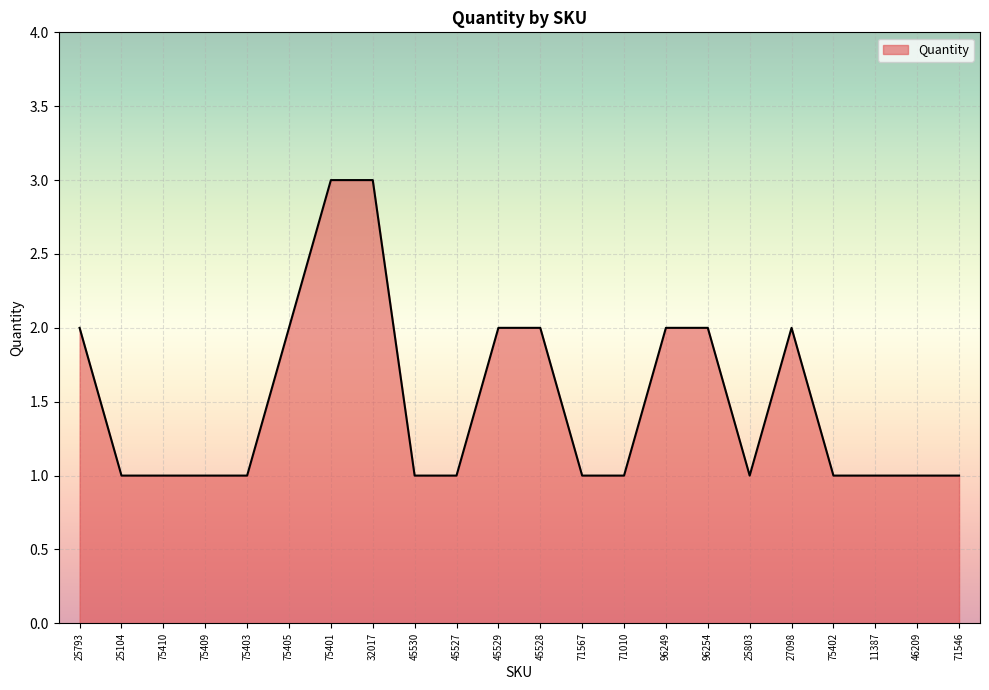

What position from the left is 71567?

13